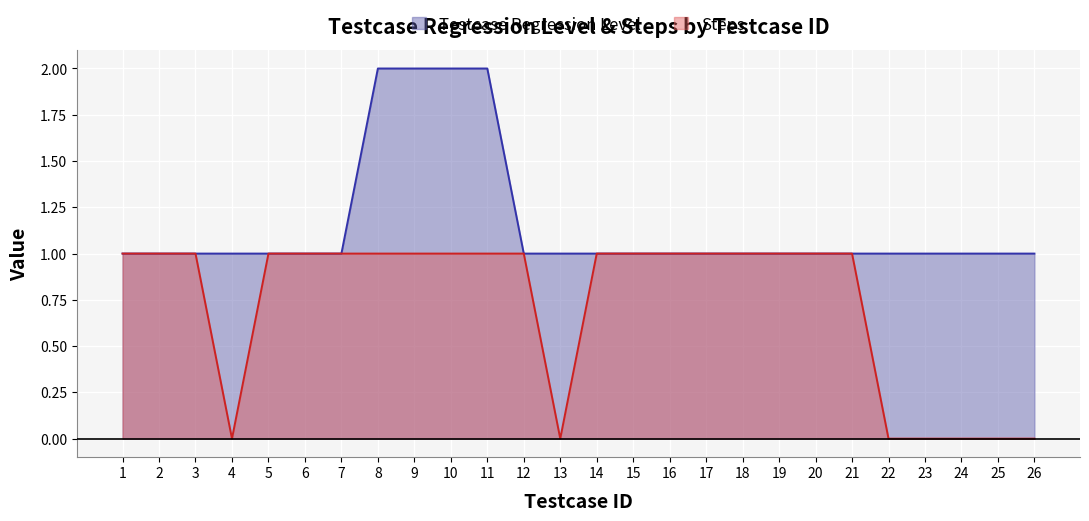

Which category has the highest value in the Testcase Regression Level series?

8